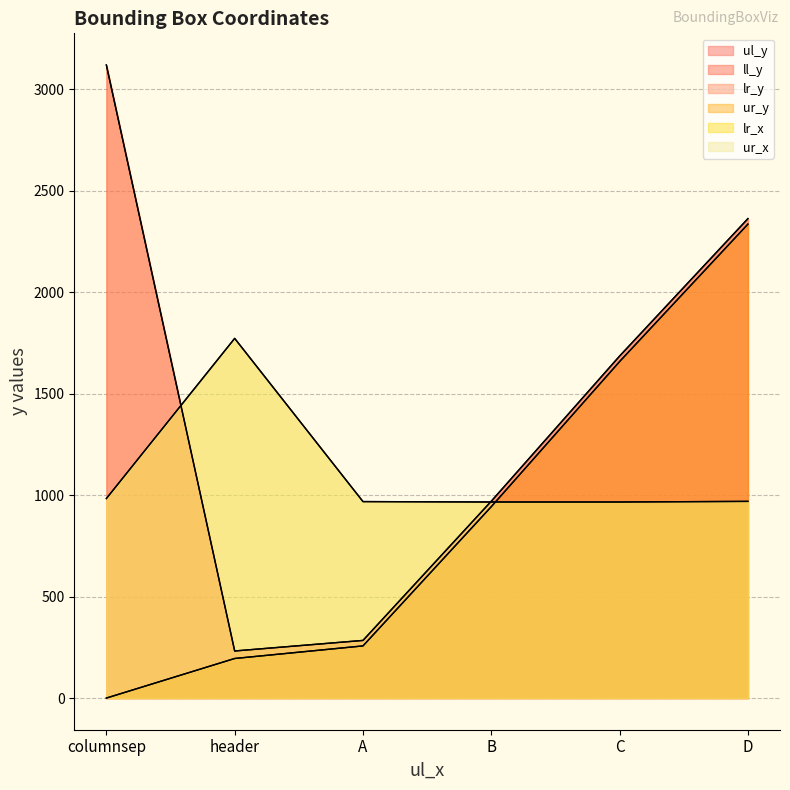

How many lines are shown in the chart?

6